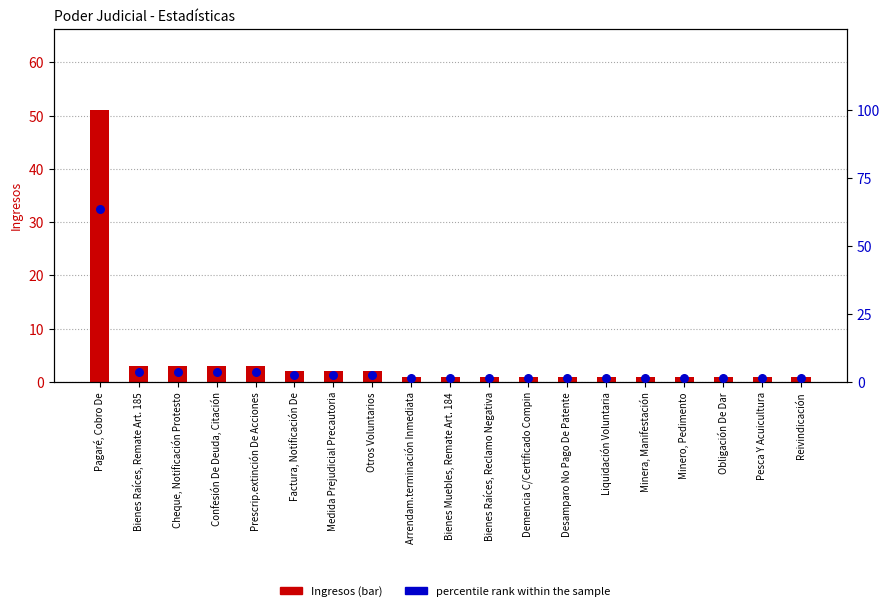

Which series has the largest total across all categories?

percentile rank within the sample